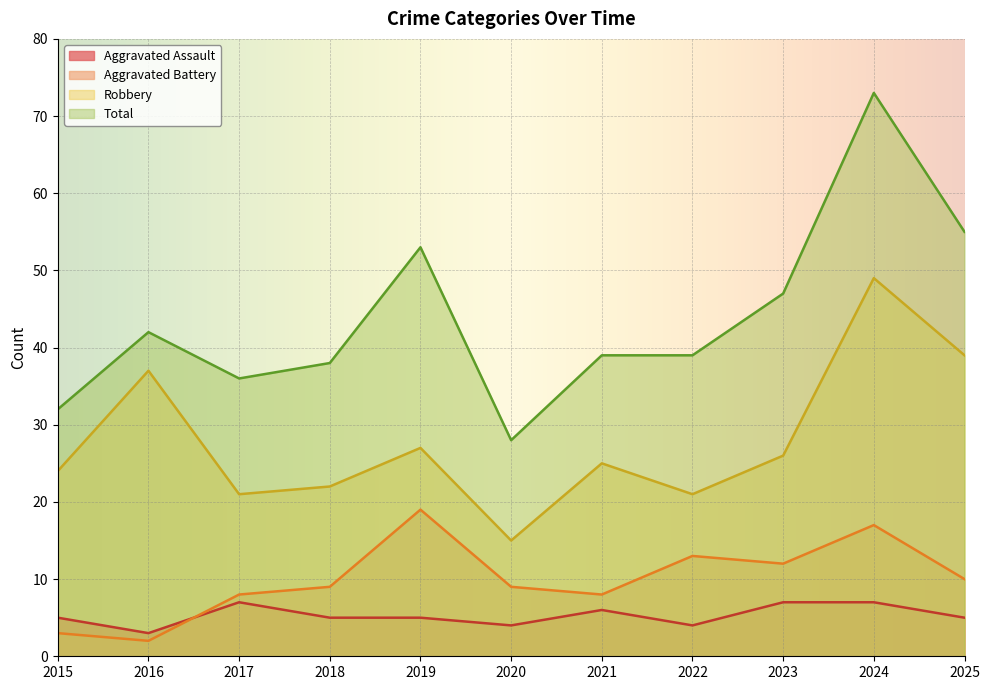

What is the total value across all series at 2016?

84